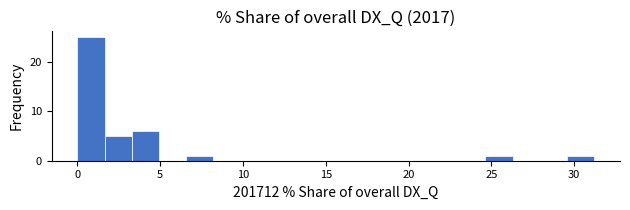

Read against the x-axis, roughly where is the centre of the tallest bar?

1.0